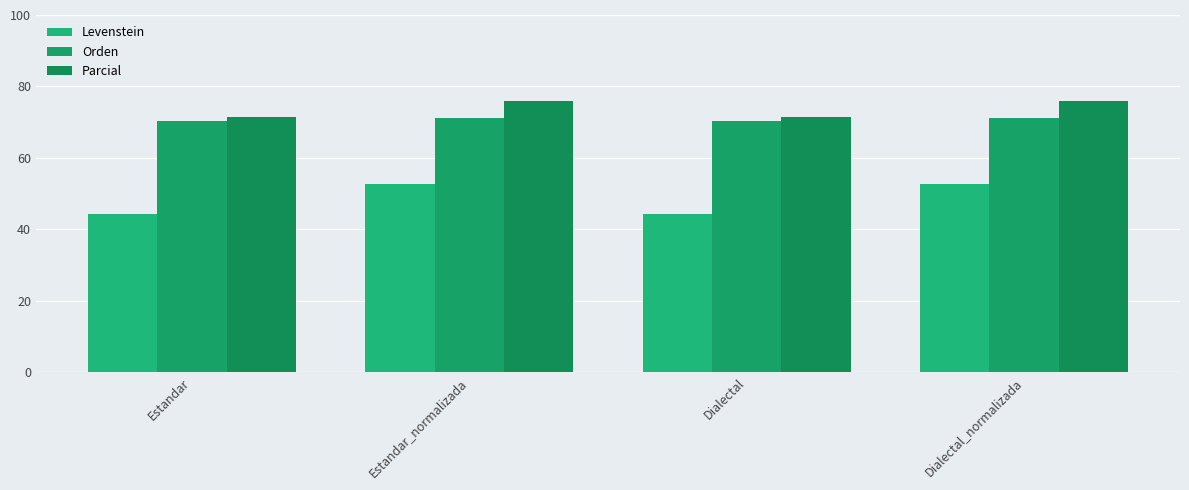

What is the value of the Parcial bar at the 4th from the left?

75.9